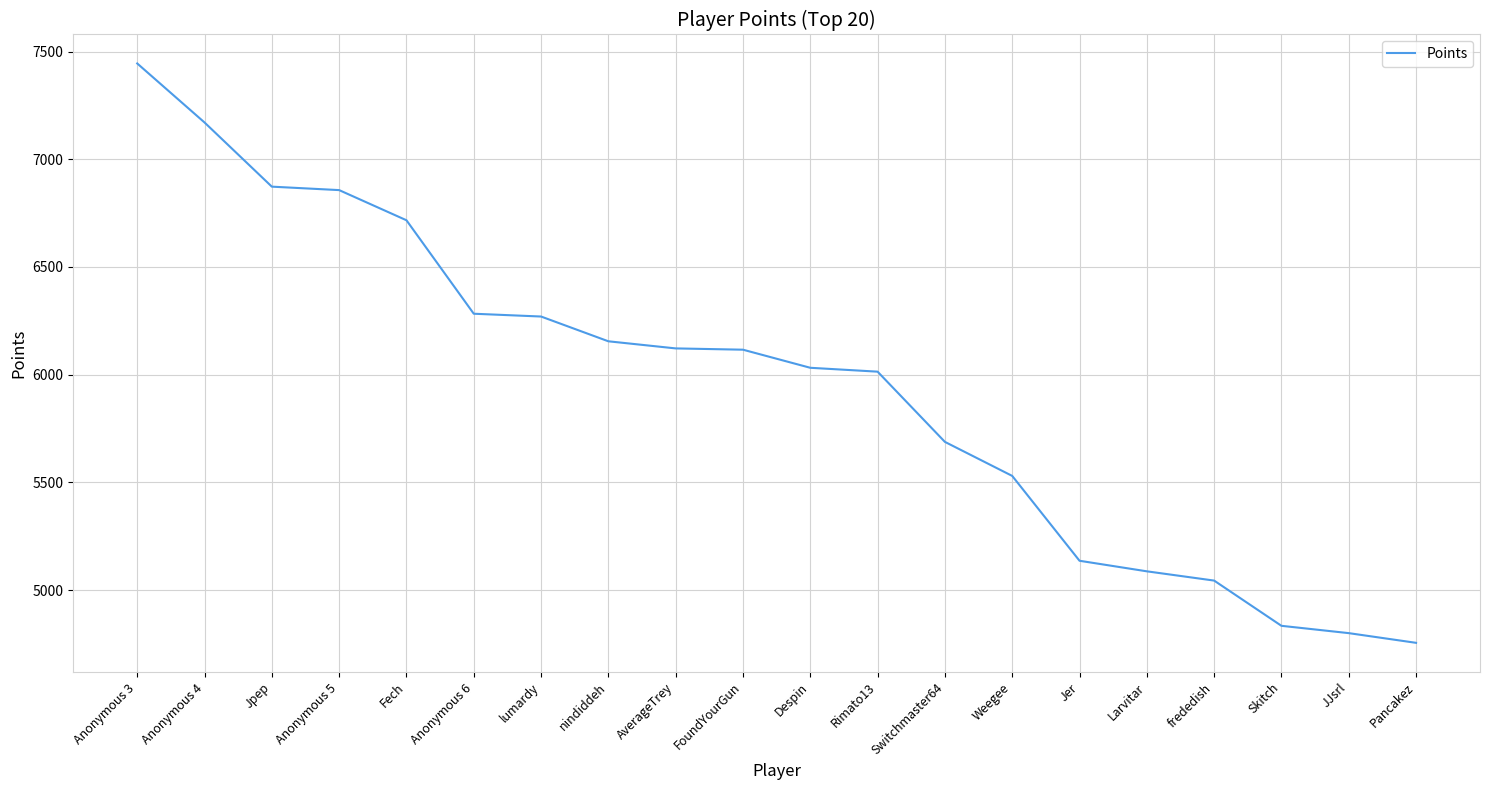

What is the difference between the values at Anonymous 5 and Rimato13?

843